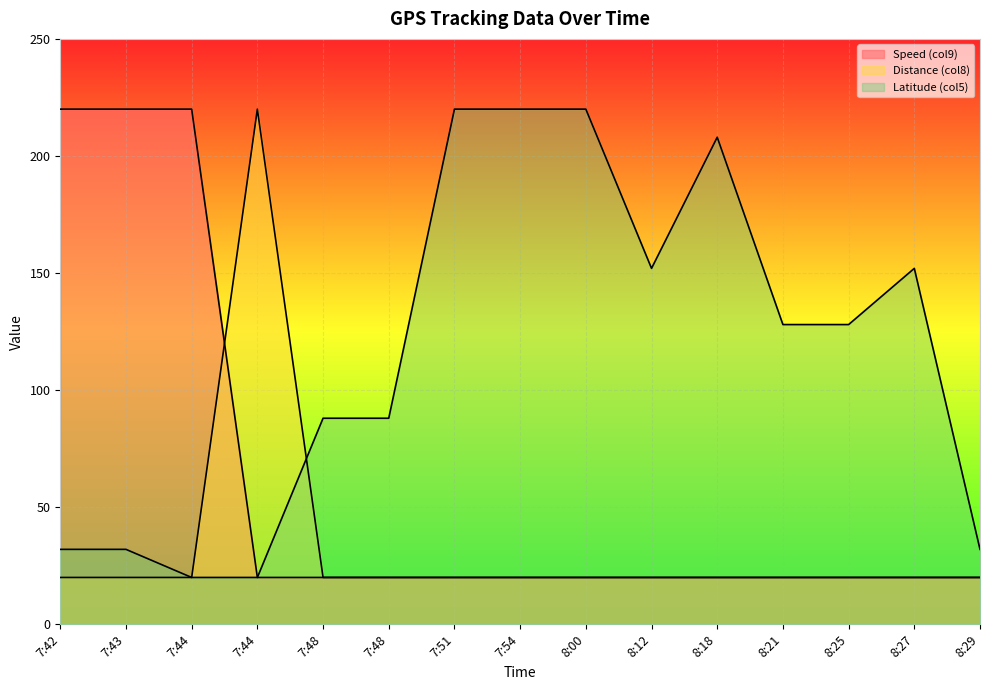

At which category does the chart reach its peak across all series?

7:42